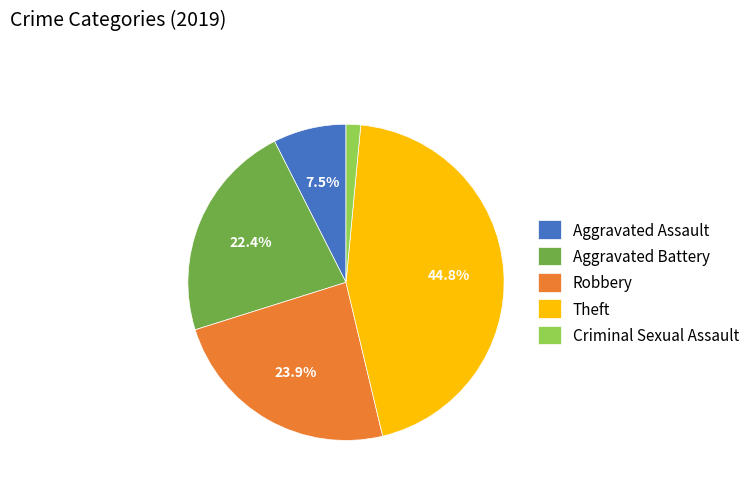

Does Theft represent more than half of the total?

No